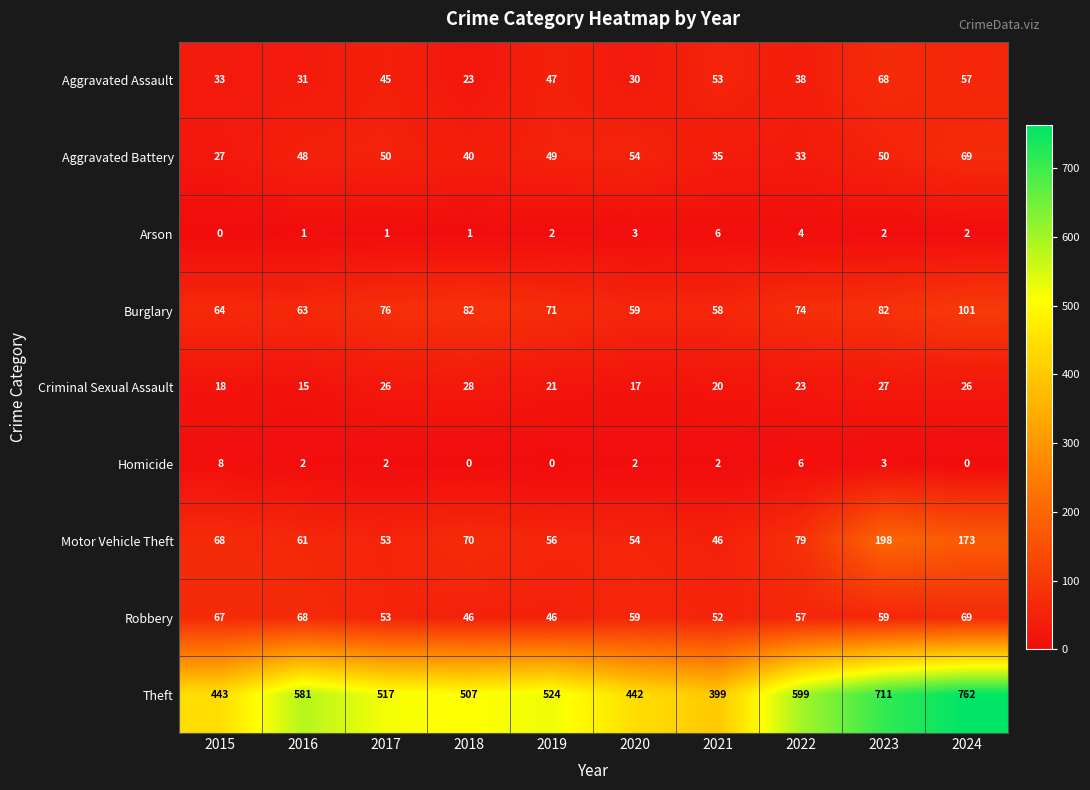

Read the Homicide value at 2022.

6